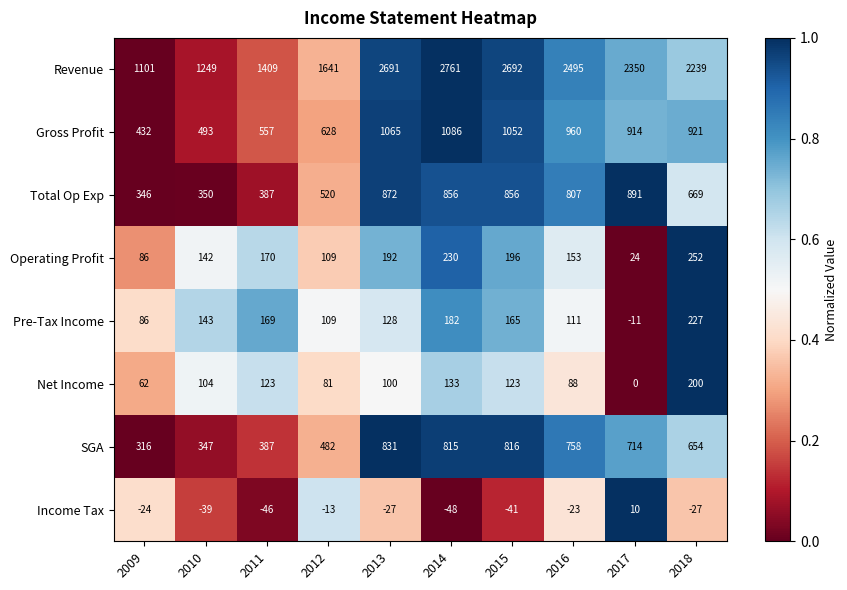

List the series in order of their peak value, highest first.

Revenue, Gross Profit, Total Op Exp, SGA, Operating Profit, Pre-Tax Income, Net Income, Income Tax